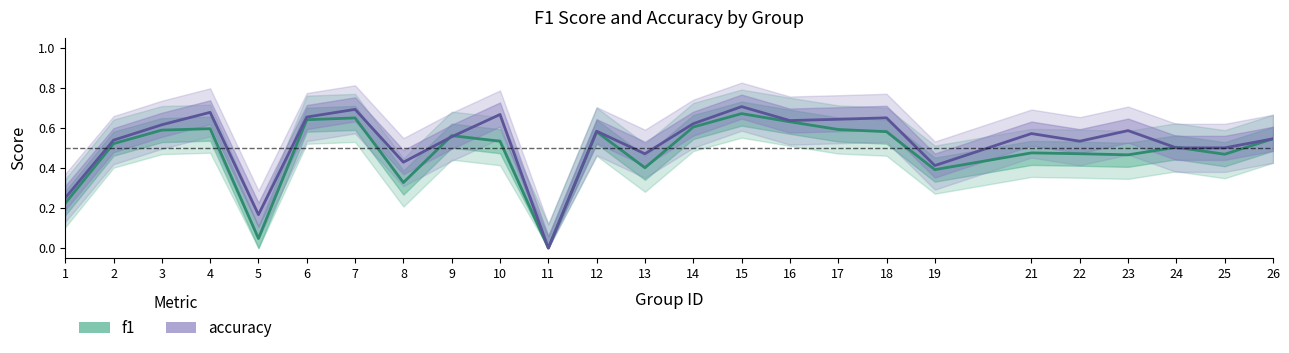

At 4, list the series in order from smallest to largest.

f1, accuracy